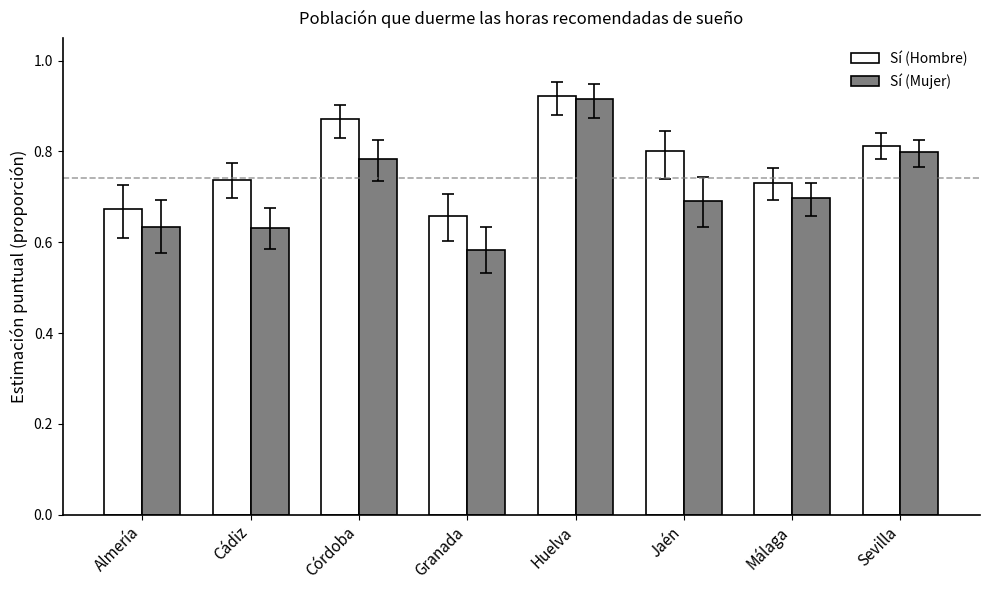

What is the sum of the Sí (Mujer) values at Málaga and Almería?

1.3